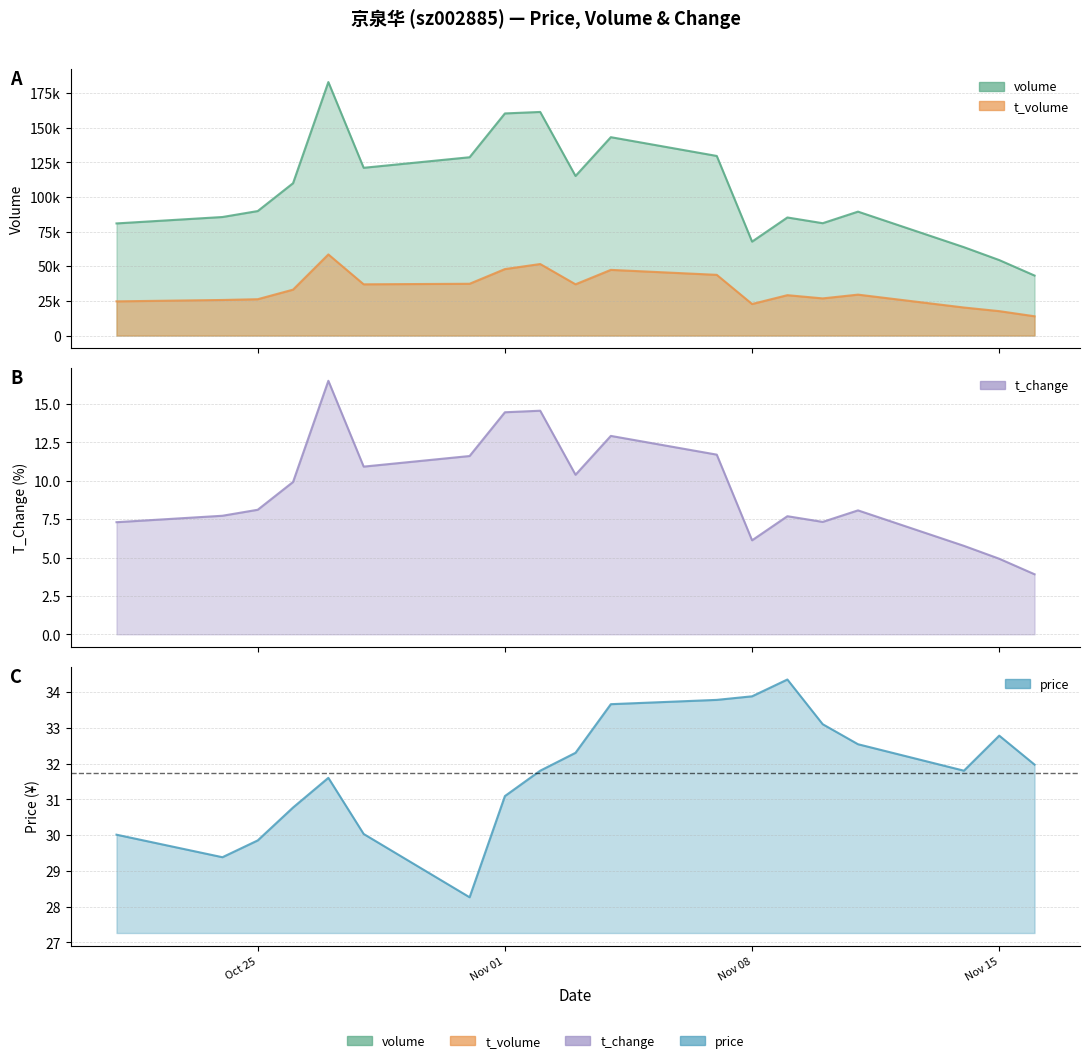

True or false: price has more than 1 points higher than both neighbors.

True